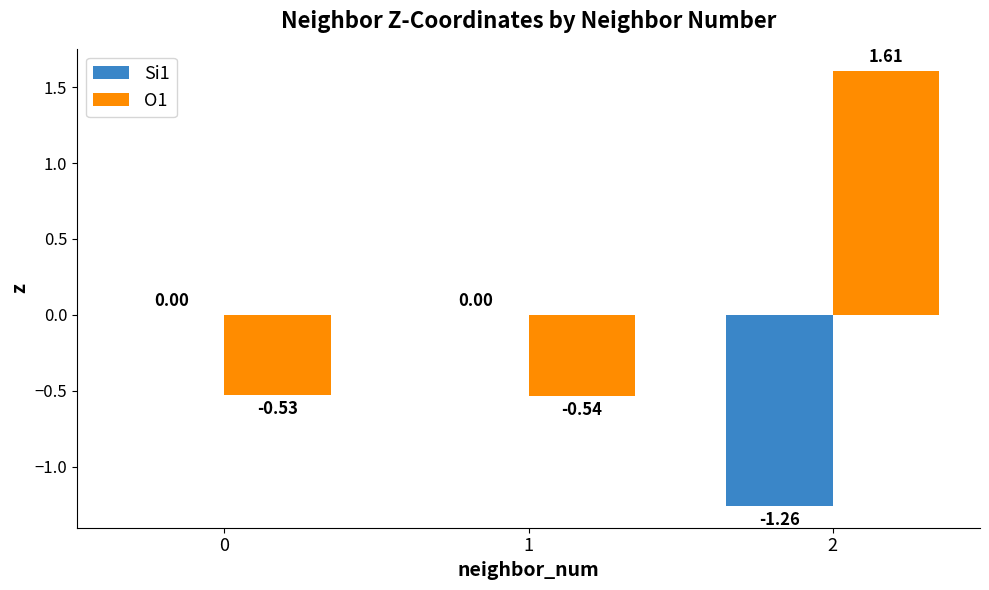

How many series are shown in this chart?

2